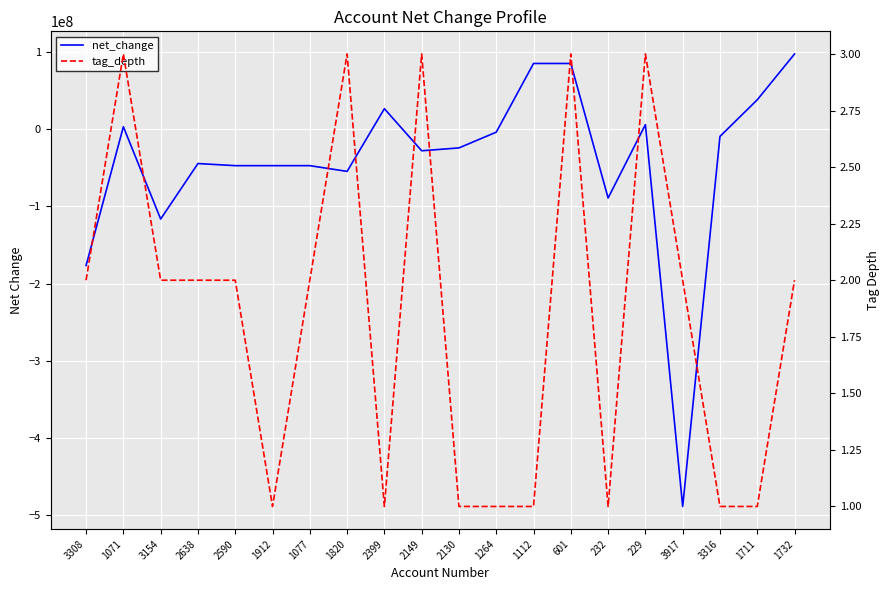

List the labels in order of net_change value, largest first.

1732, 1112, 601, 1711, 2399, 229, 1071, 1264, 3316, 2130, 2149, 2638, 2590, 1912, 1077, 1820, 232, 3154, 3308, 3917